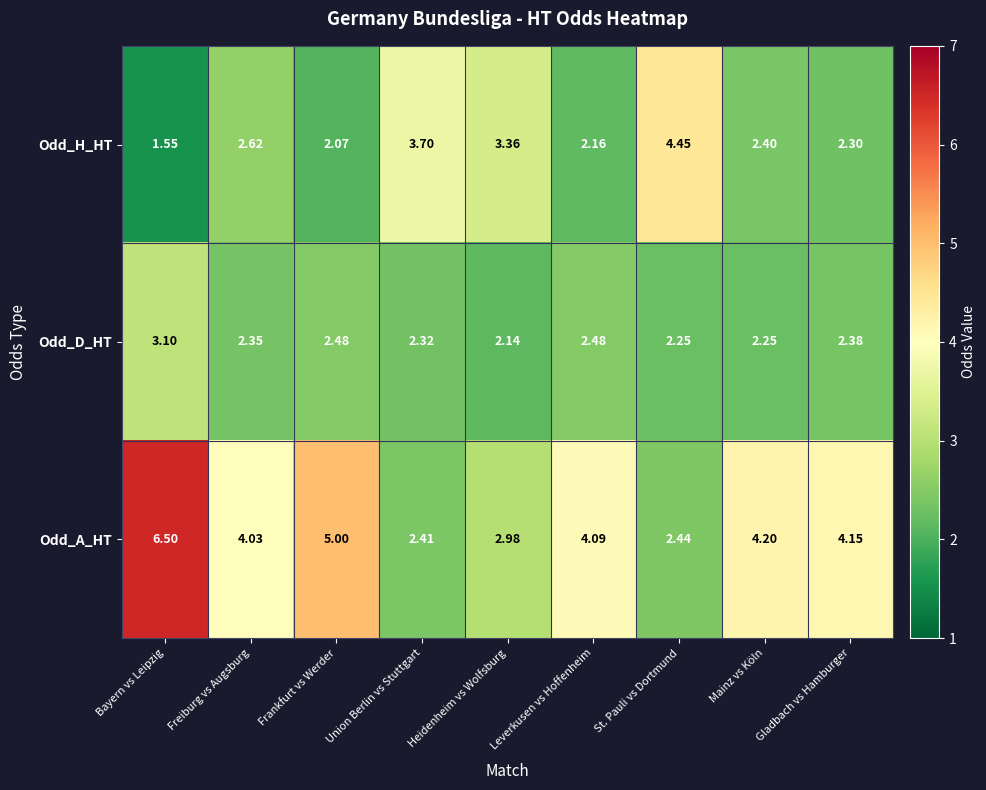

Between Freiburg vs Augsburg and Leverkusen vs Hoffenheim, which series saw the biggest shift?

Odd_H_HT